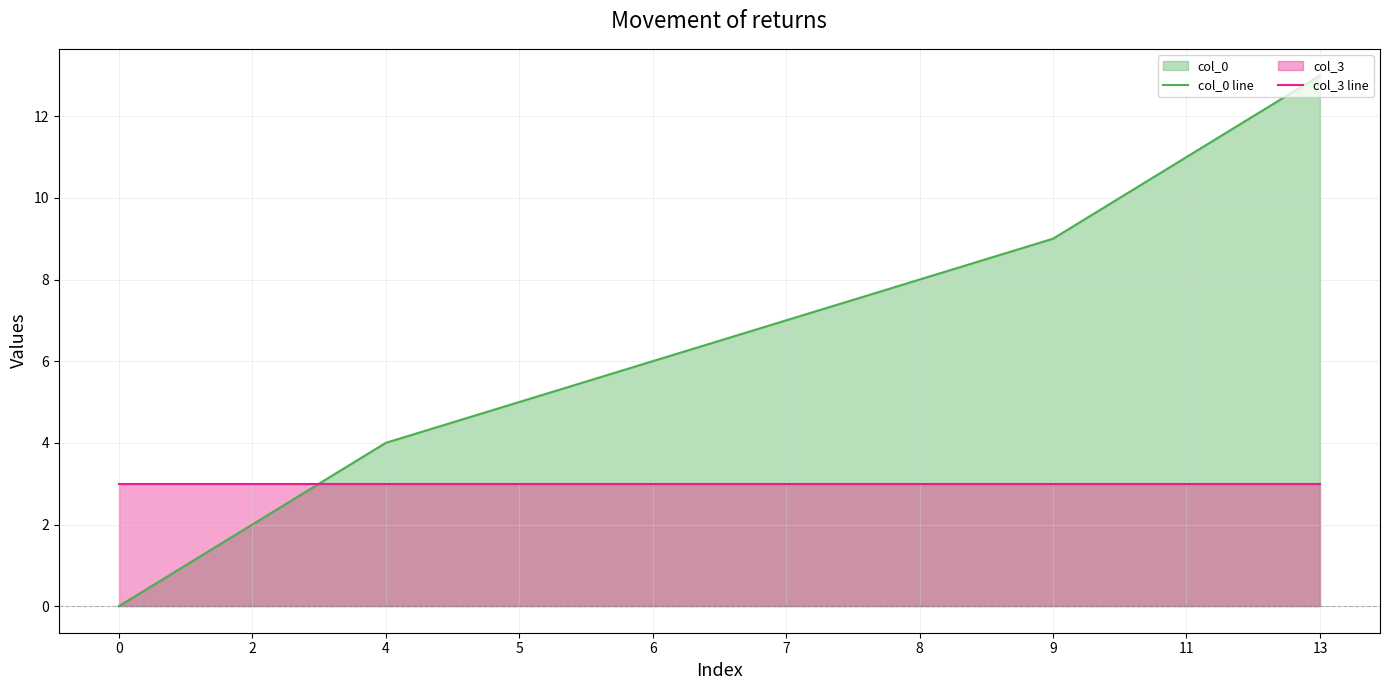

The value of col_3 line at 13 is 1. True or false?

False